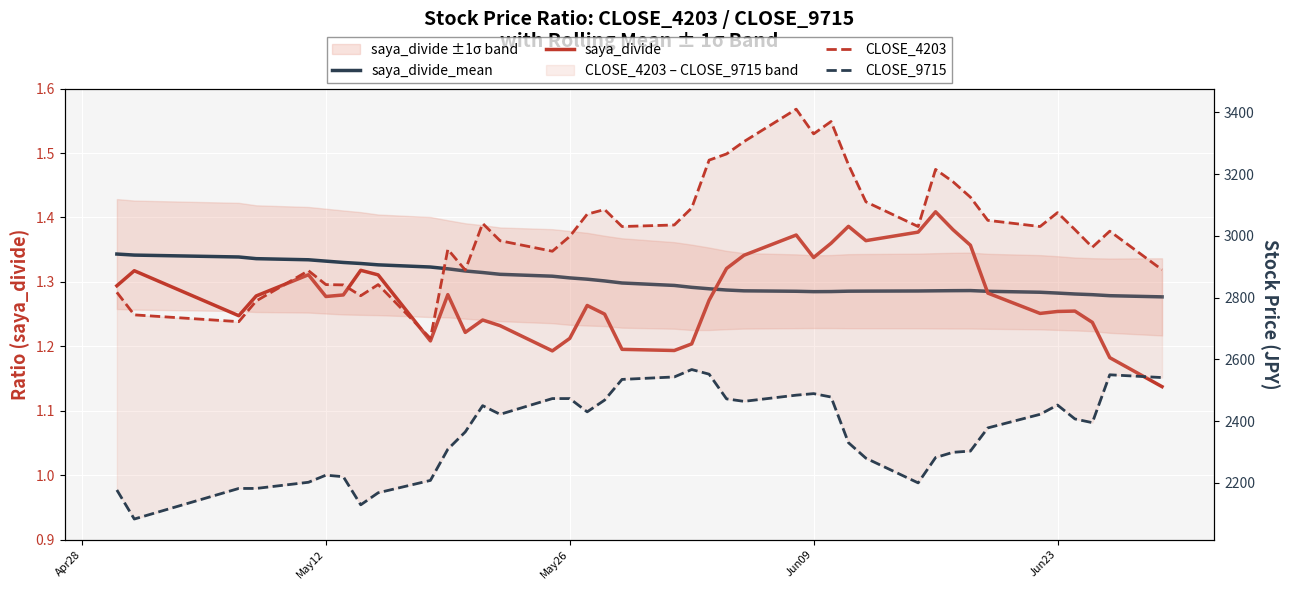

Which series has the widest spread of values?

CLOSE_4203